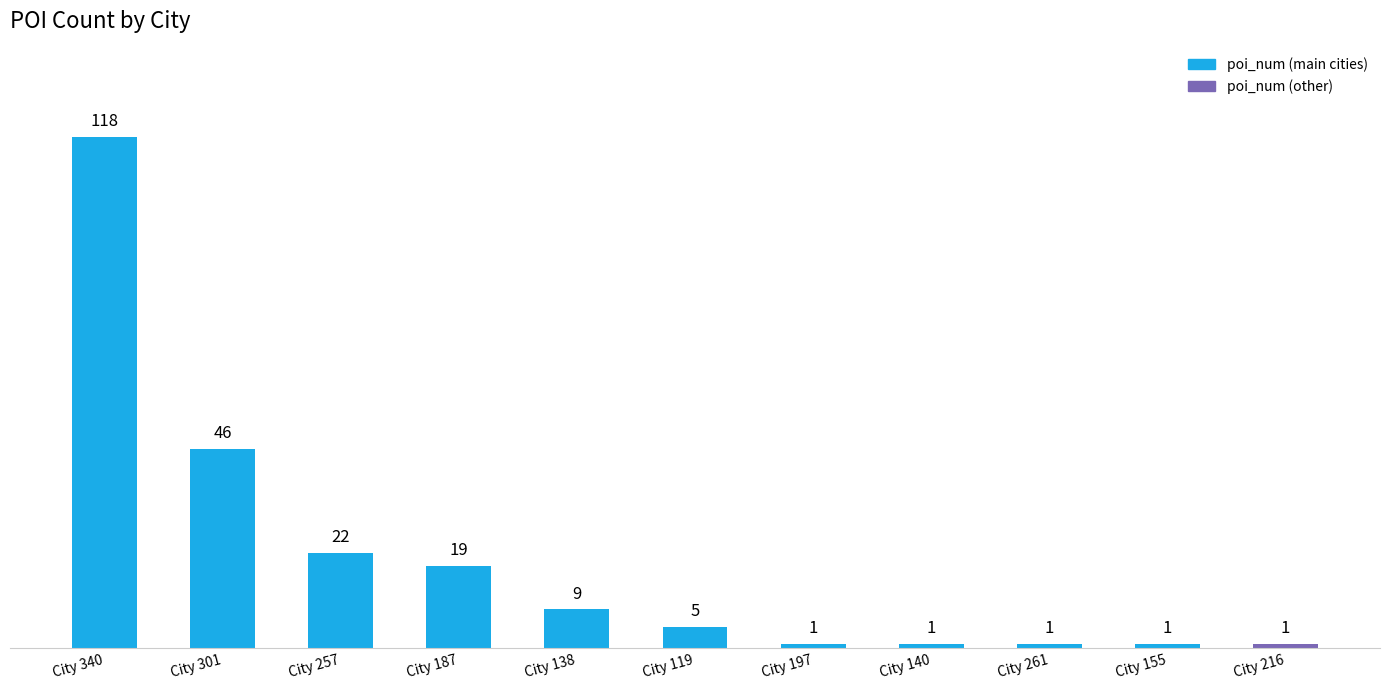

Between City 340 and City 261, which is larger?

City 340